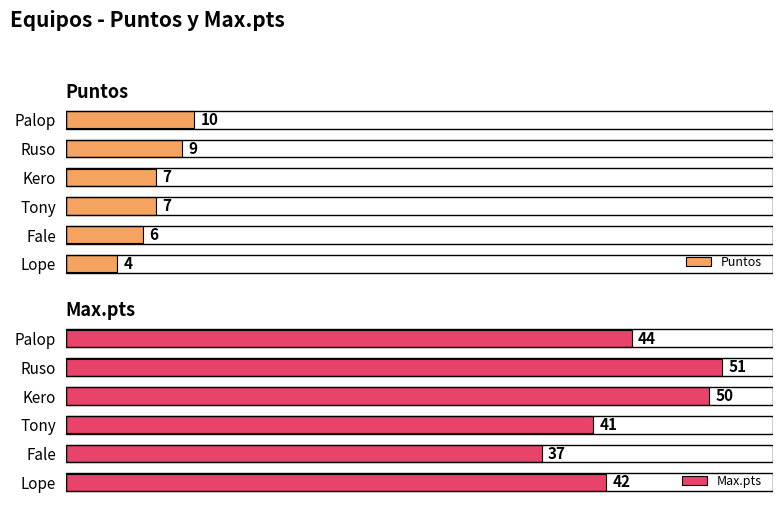

What is the spread (max minus min) of values at Fale?

31